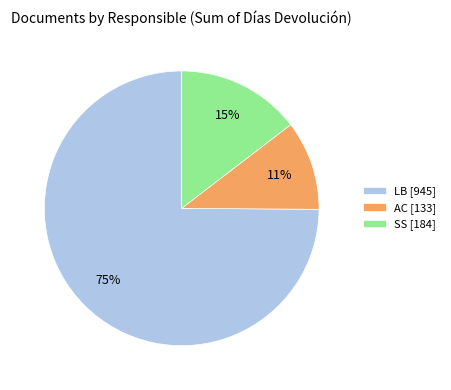

Which has a higher value, LB [945] or AC [133]?

LB [945]